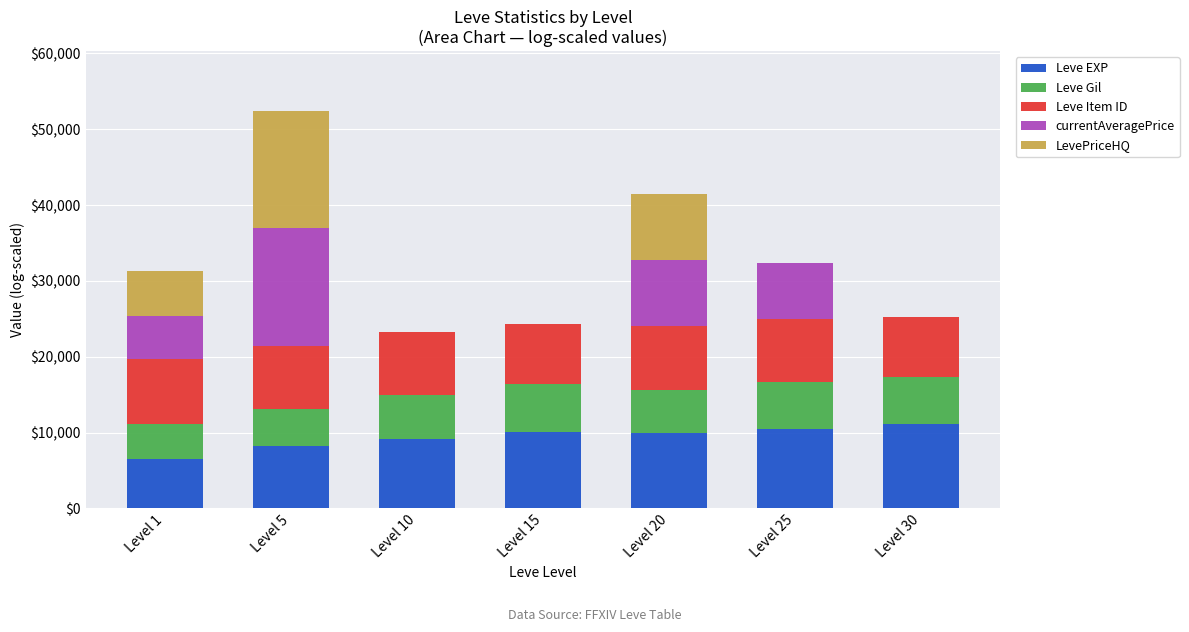

At which category is the sum across all series the highest?

Level 5